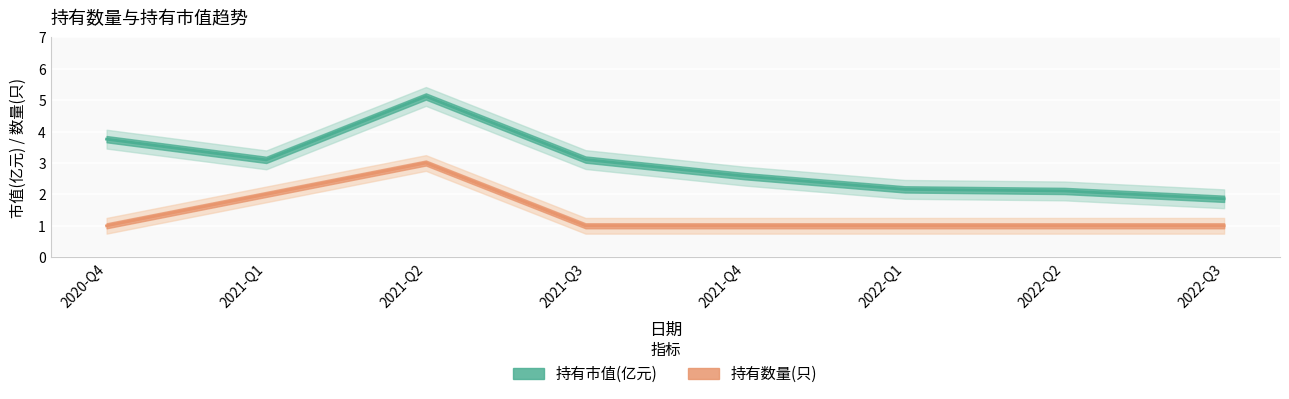

Which has a higher value, 2022-Q1 or 2020-Q4?

2020-Q4